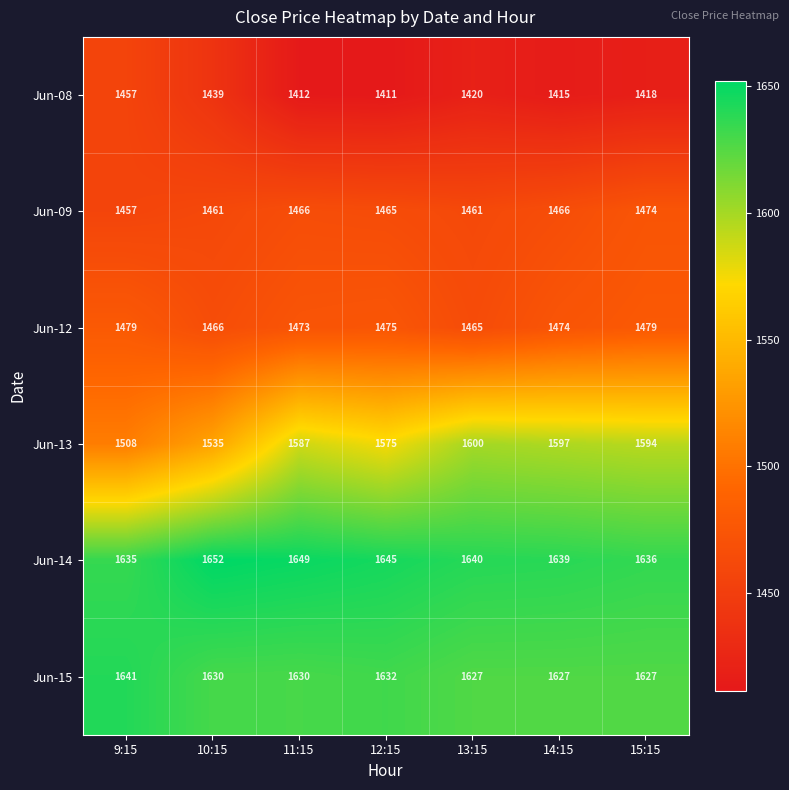

The Jun-09 series shows 926 at 14:15. True or false?

False